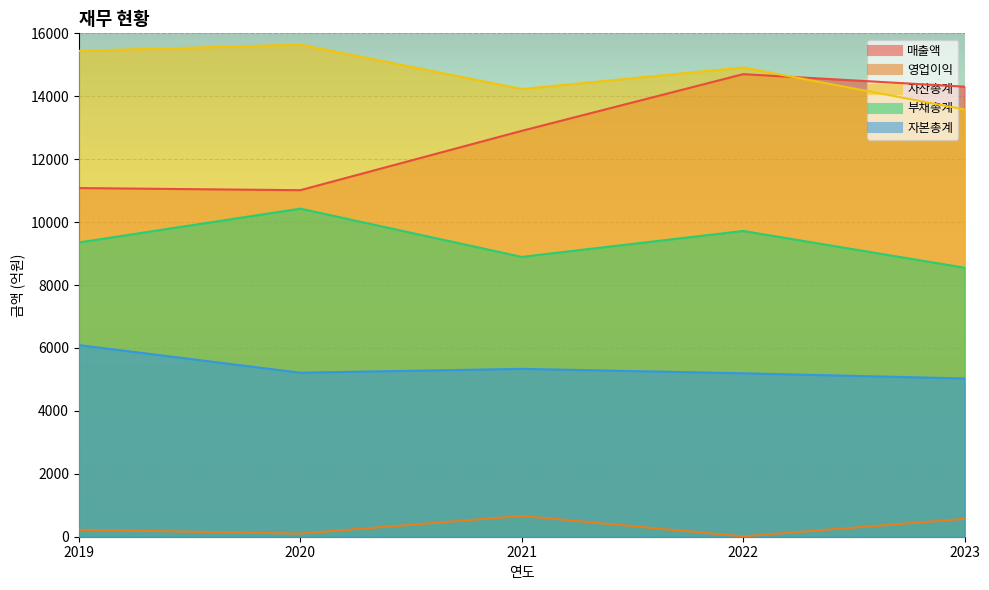

True or false: 자산총계 and 영업이익 cross at least once.

False